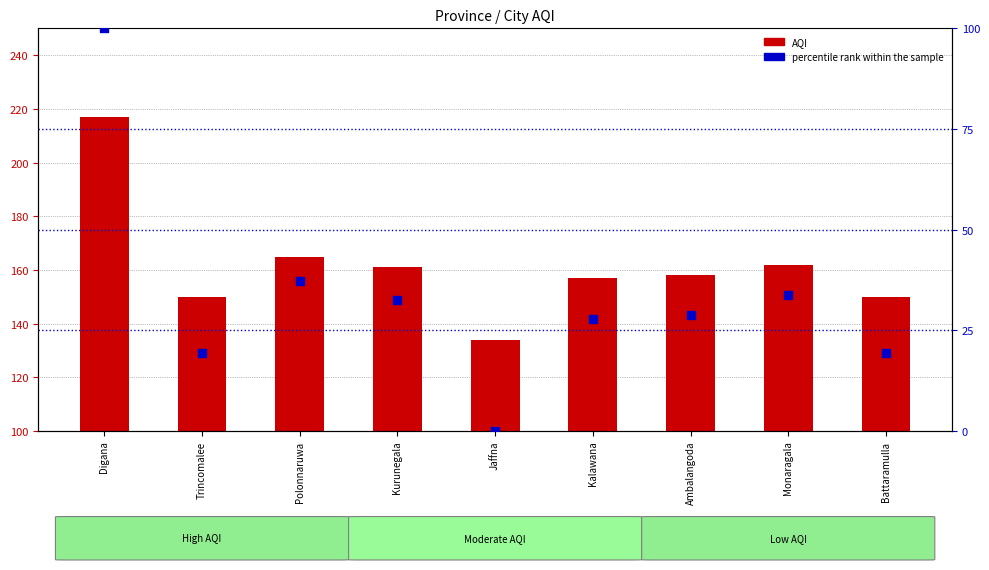

At which category is the sum across all series the highest?

Digana